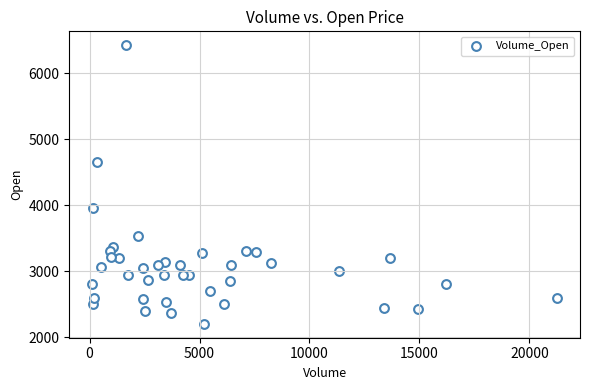

What is the range of Y values (max minus min)?

4215